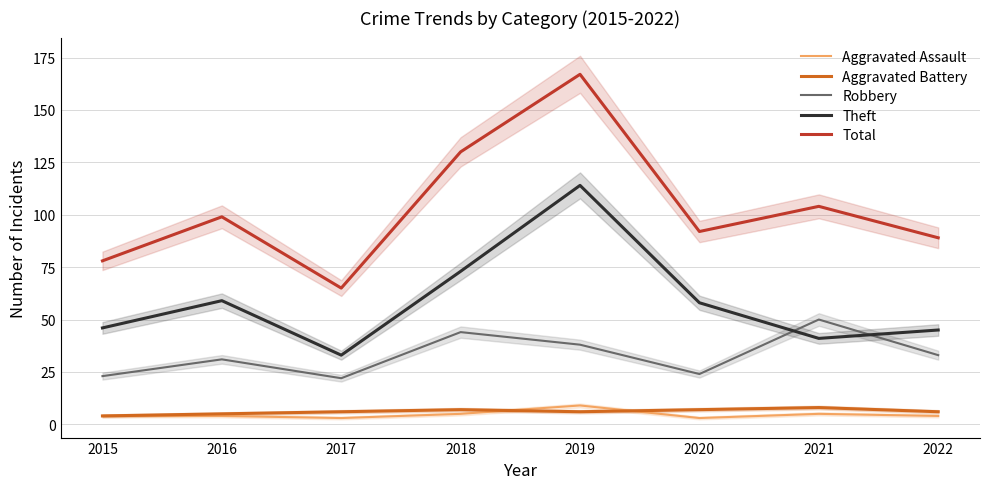

True or false: Total and Aggravated Battery cross at least once.

False